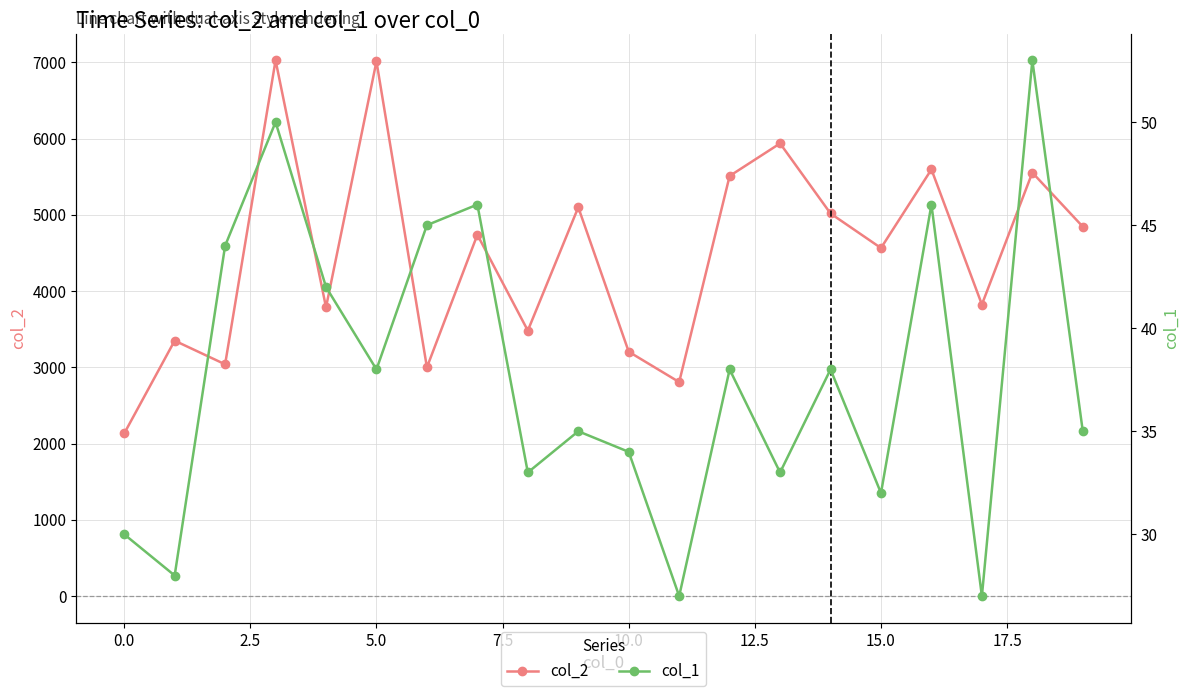

What is the difference between the second highest and minimum values in the col_1 series?

23